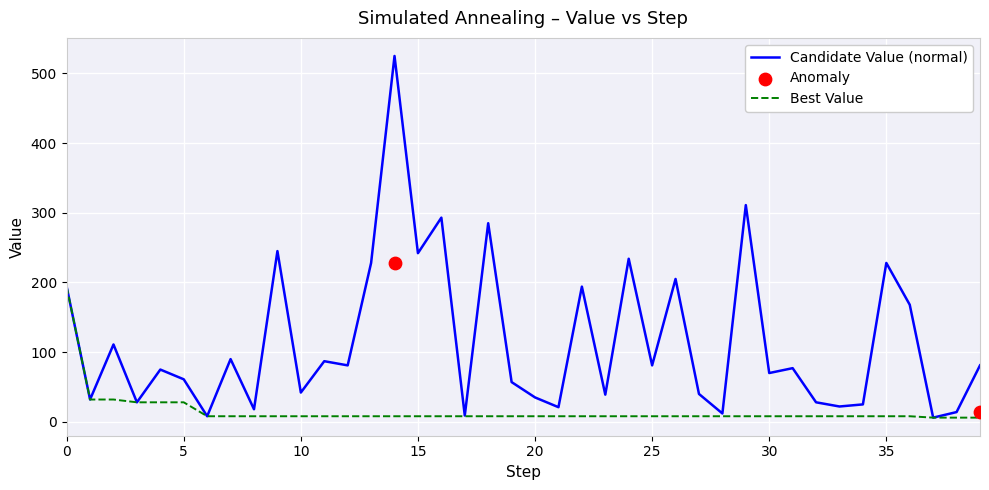

Which series has the largest Y range (max minus min)?

Candidate_Value